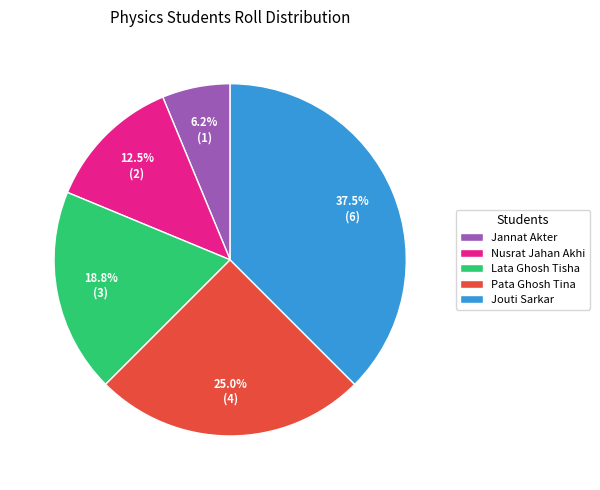

What percentage is the Lata Ghosh Tisha slice, to the nearest percent?

19%